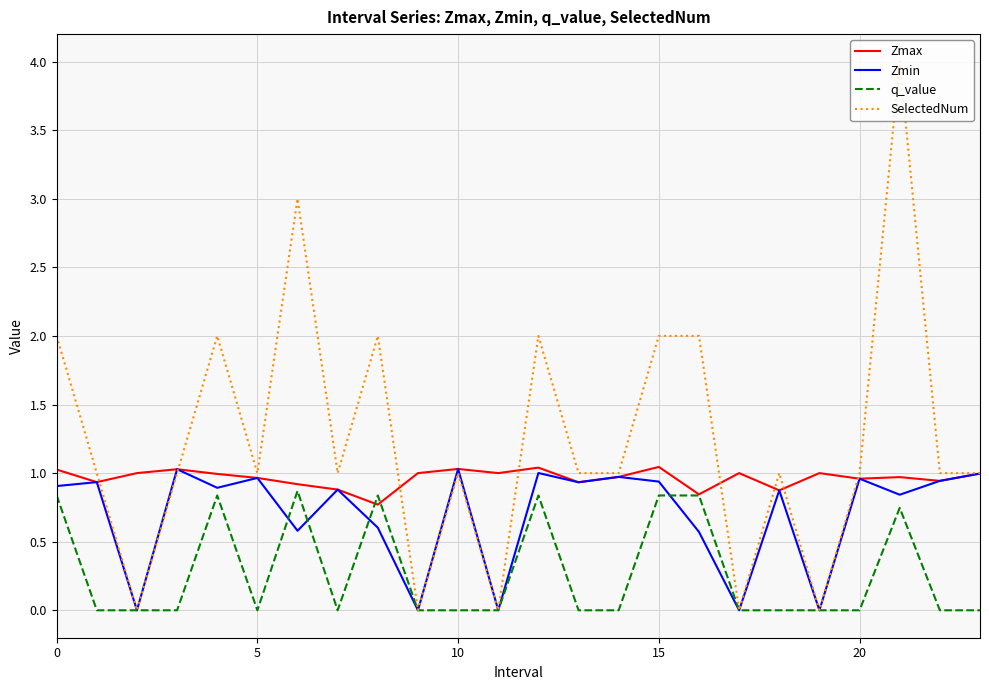

How many lines are shown in the chart?

4